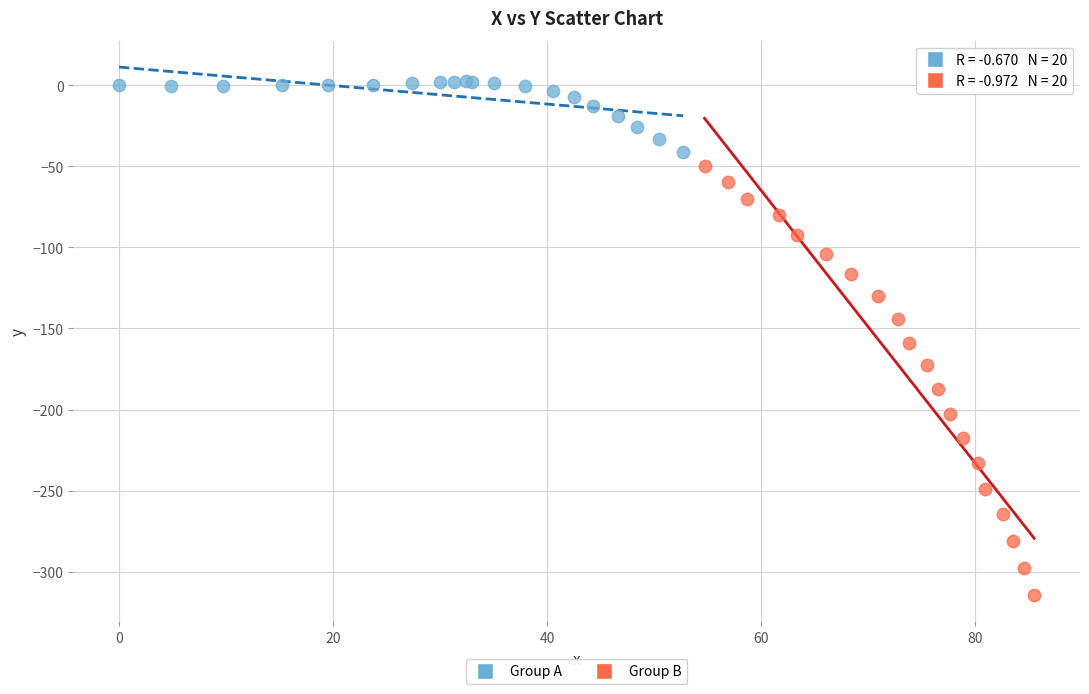

Which series contains the highest Y value?

Group A